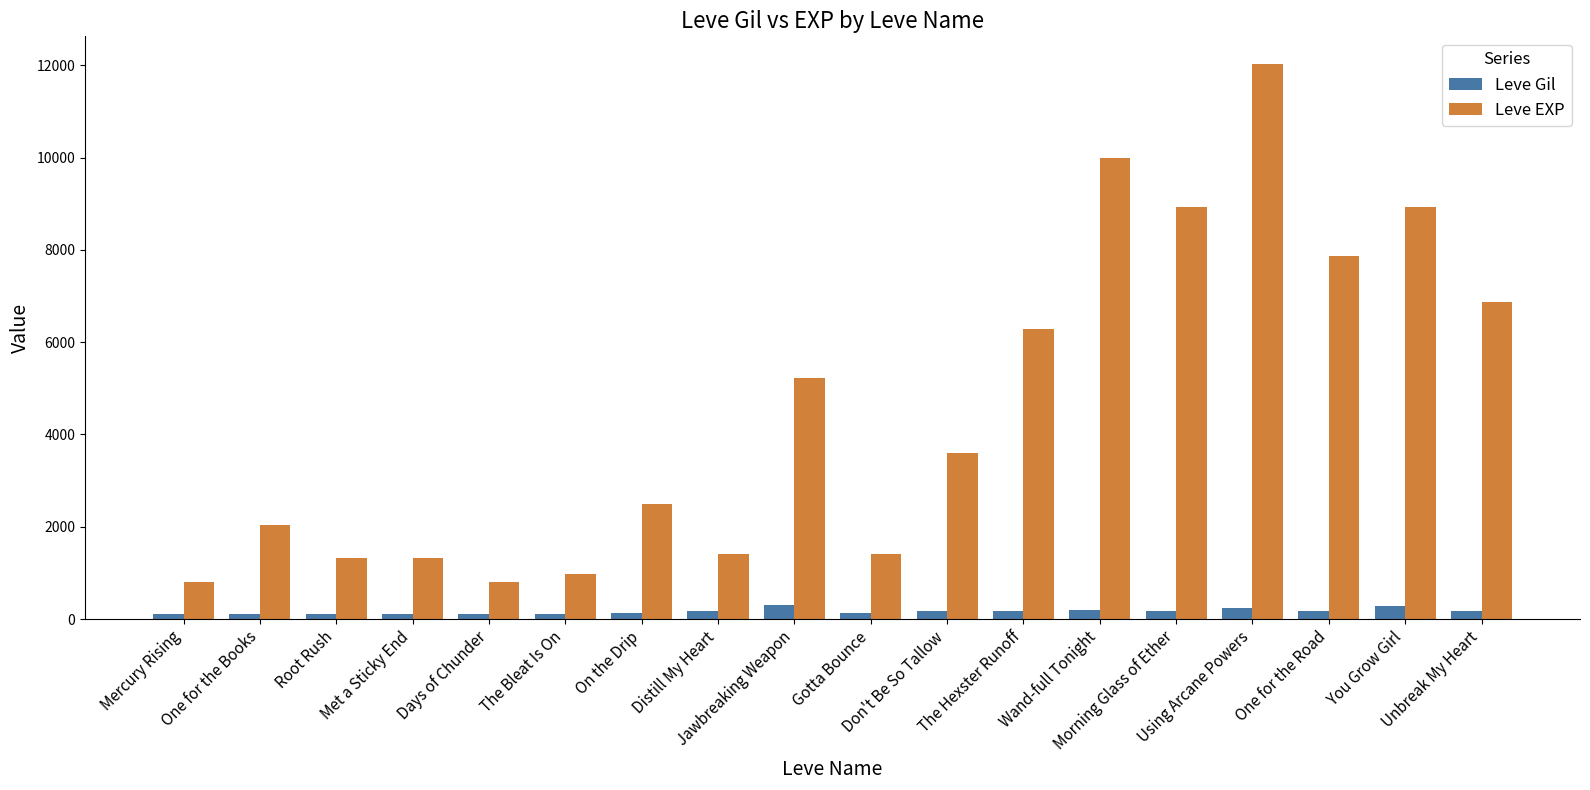

What is the difference between the Leve Gil values at Using Arcane Powers and The Bleat Is On?

118